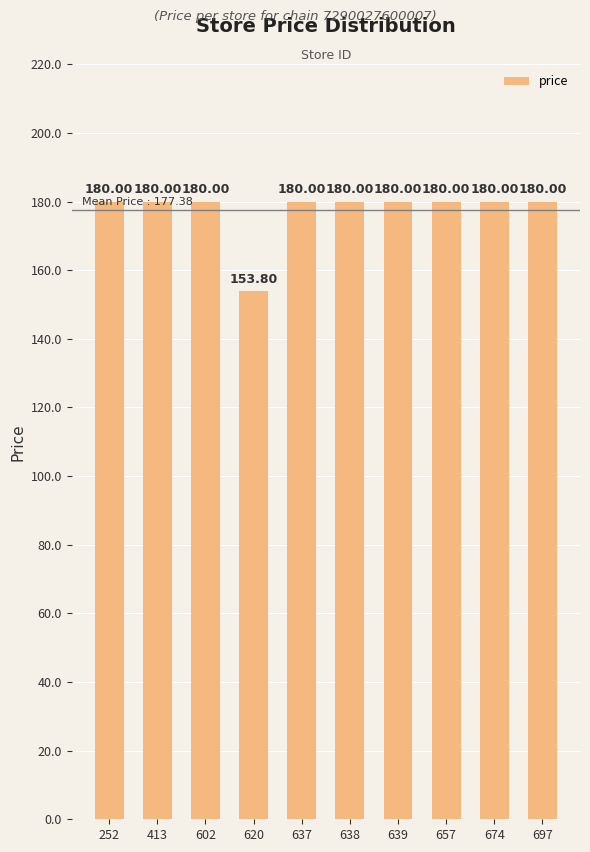

What is the value of the 7th bar from the left?

180.0